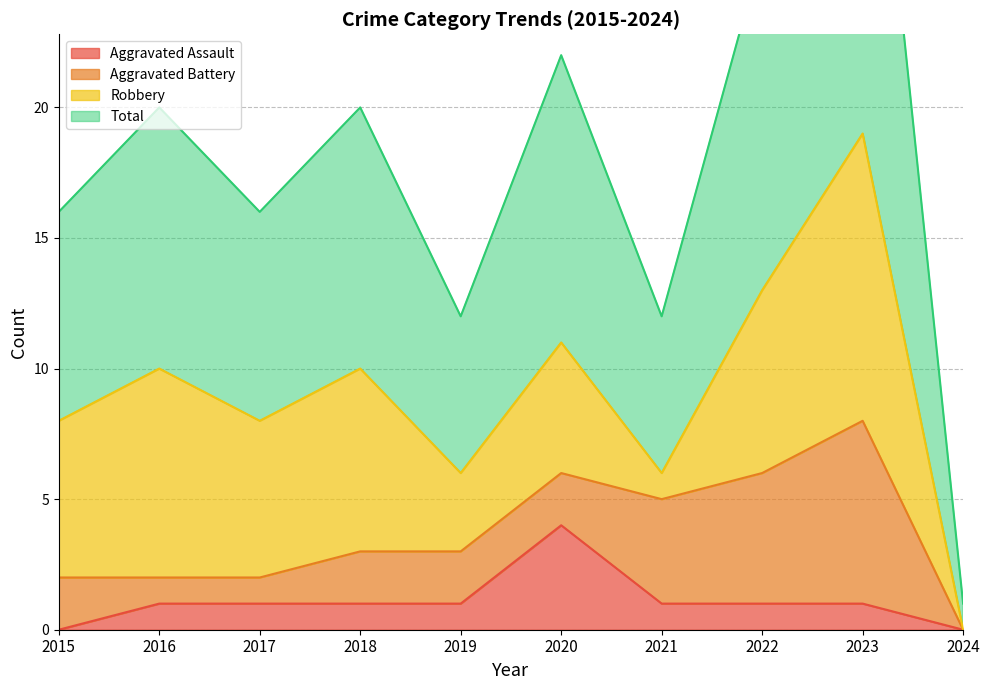

What is the value of the Aggravated Assault point at the 4th from the left?

1